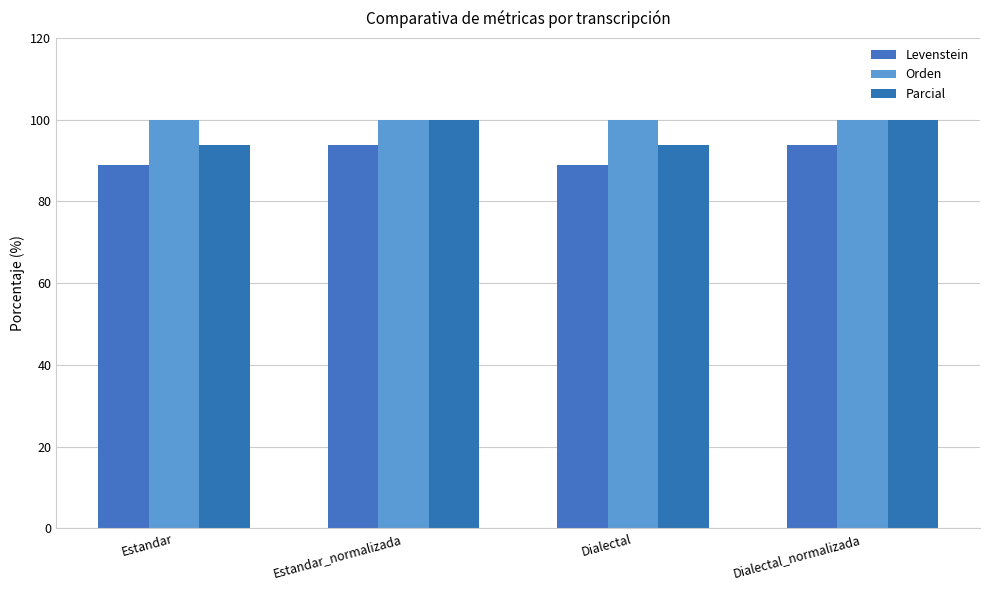

What is the sum of the Orden values at Dialectal_normalizada and Dialectal?

200.0